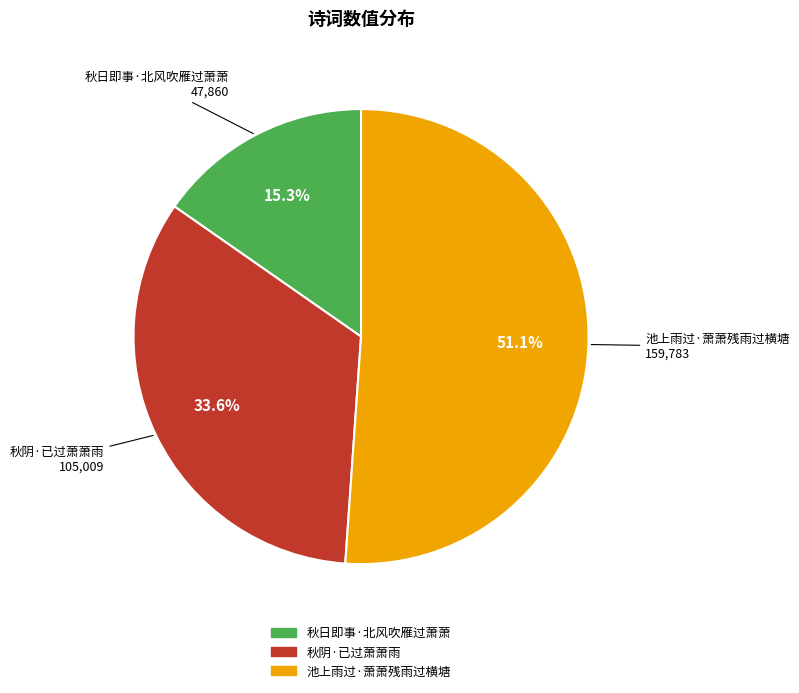

Which has a higher value, 池上雨过·萧萧残雨过横塘 or 秋阴·已过萧萧雨?

池上雨过·萧萧残雨过横塘